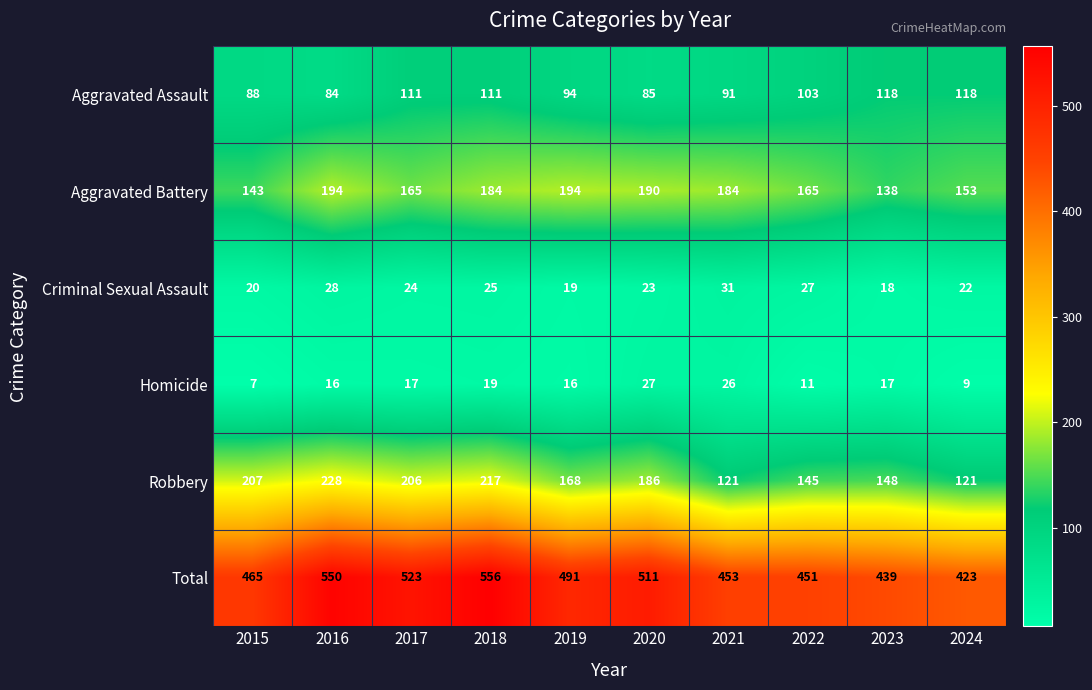

Which series has the widest spread of values?

Total